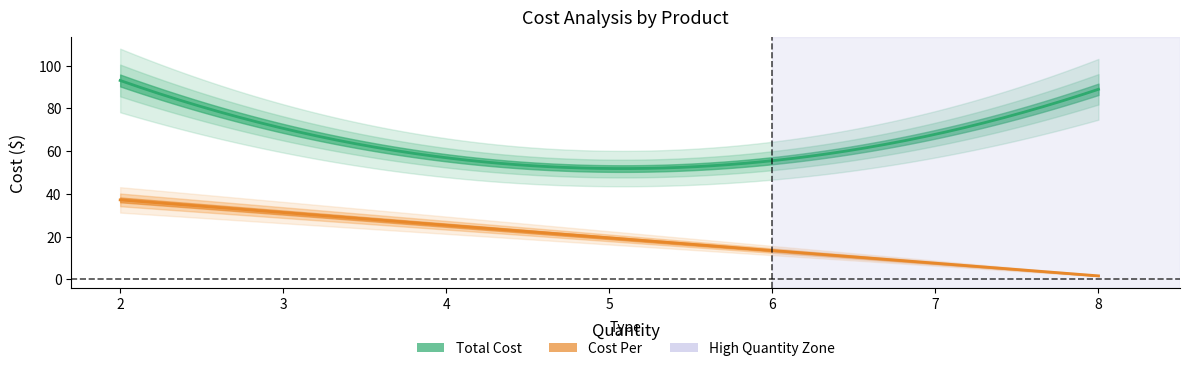

True or false: Cost Per and Total Cost cross at least once.

False